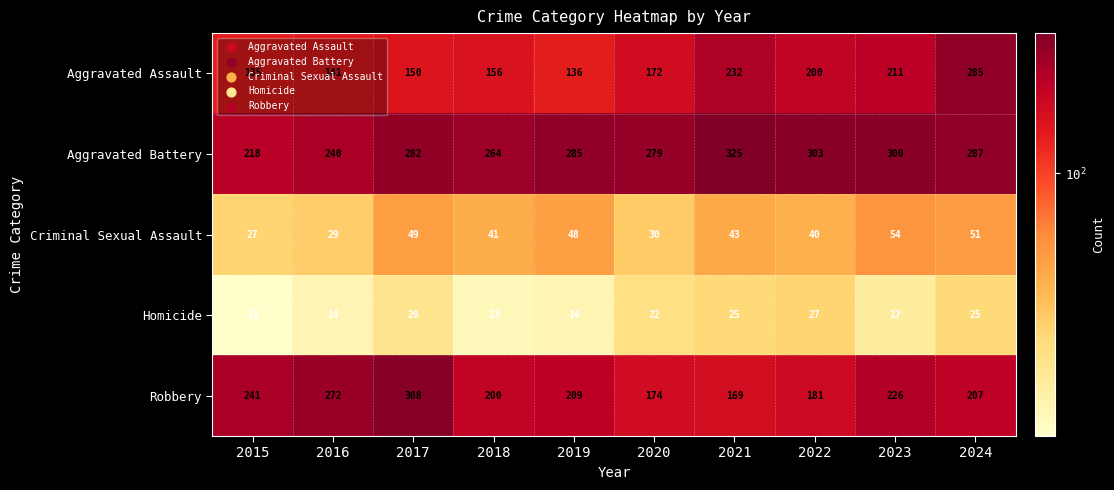

The value of Homicide at 2019 is 4. True or false?

False